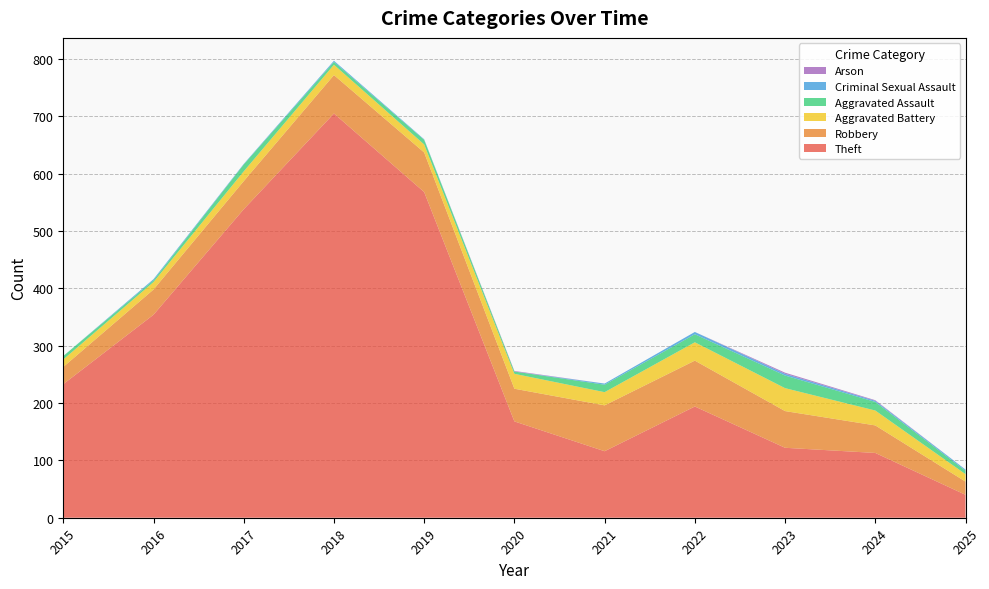

Reading right to left, extract all data points from this chart.

Theft: 40	113	122	194	116	168	568	705	538	354	233
Robbery: 23	48	64	80	80	57	69	67	49	44	30
Aggravated Battery: 13	26	40	32	23	26	14	18	17	13	13
Aggravated Assault: 6	15	22	14	13	4	8	5	12	3	6
Criminal Sexual Assault: 2	2	3	4	2	0	1	2	1	2	0
Arson: 0	1	2	0	0	1	0	0	0	0	0